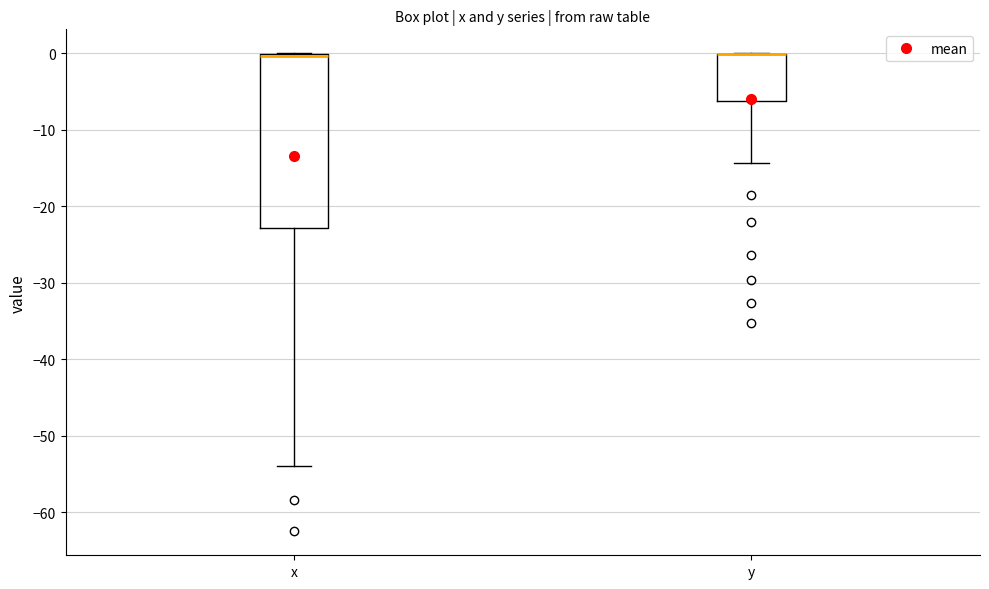

Reading left to right, transcribe this box plot: for each box, give where its median line is, the range the box spans, and where its two whiskers end, as read against the y-axis. The values are not printed on the chart, so give them approximately, as read against the axis.

x: median 0 (just below the box's upper edge), box -23 to 0, whiskers -54 to 0
y: median 0 (drawn on the box's upper edge), box -6 to 0, whiskers -14 to 0